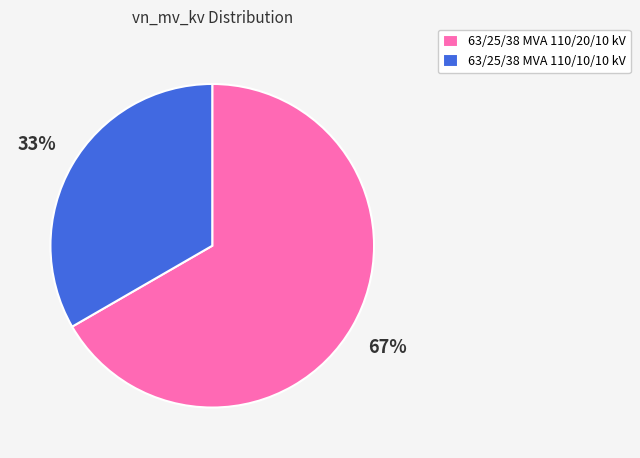

Do 63/25/38 MVA 110/10/10 kV and 63/25/38 MVA 110/20/10 kV together represent more than half of the pie?

Yes